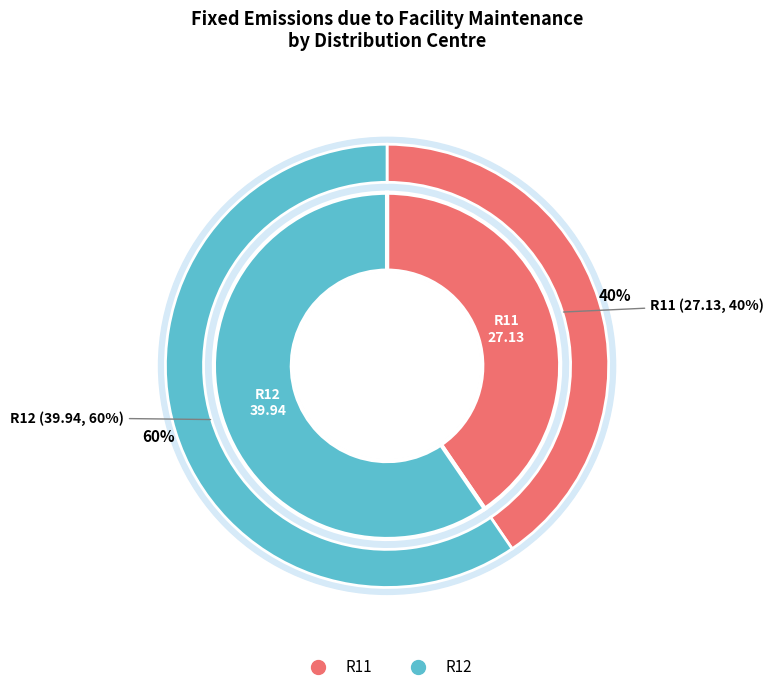

Rank the categories by value from highest to lowest.

R12, R11